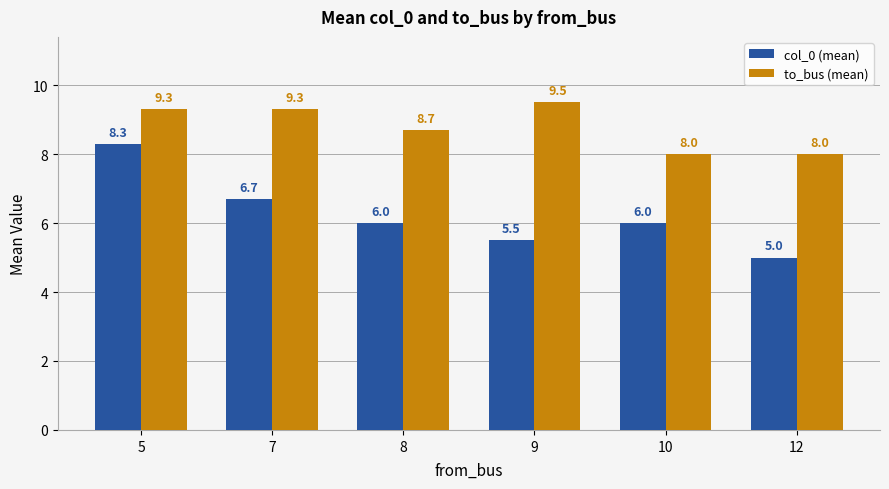

Between 5 and 7, which series saw the biggest shift?

col_0 (mean)